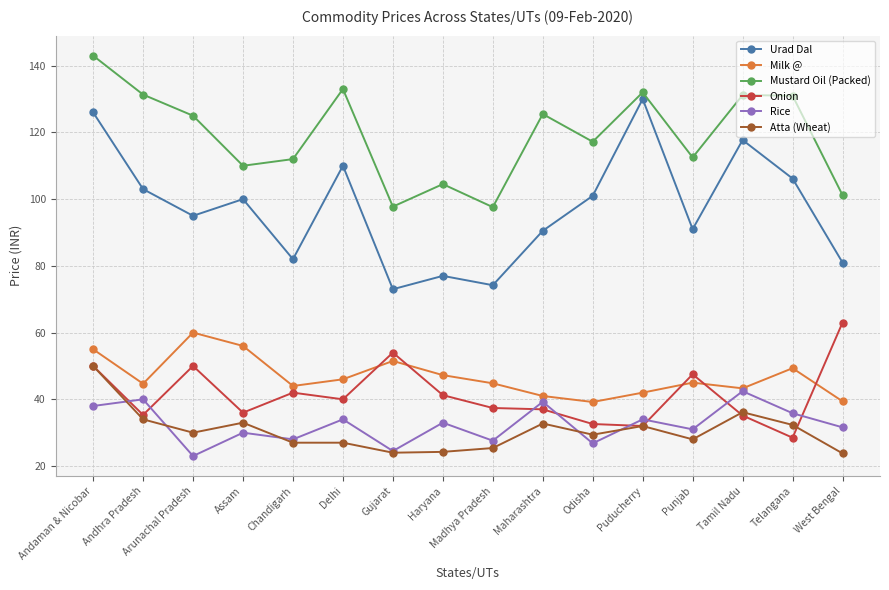

Which series has the widest spread of values?

Urad Dal